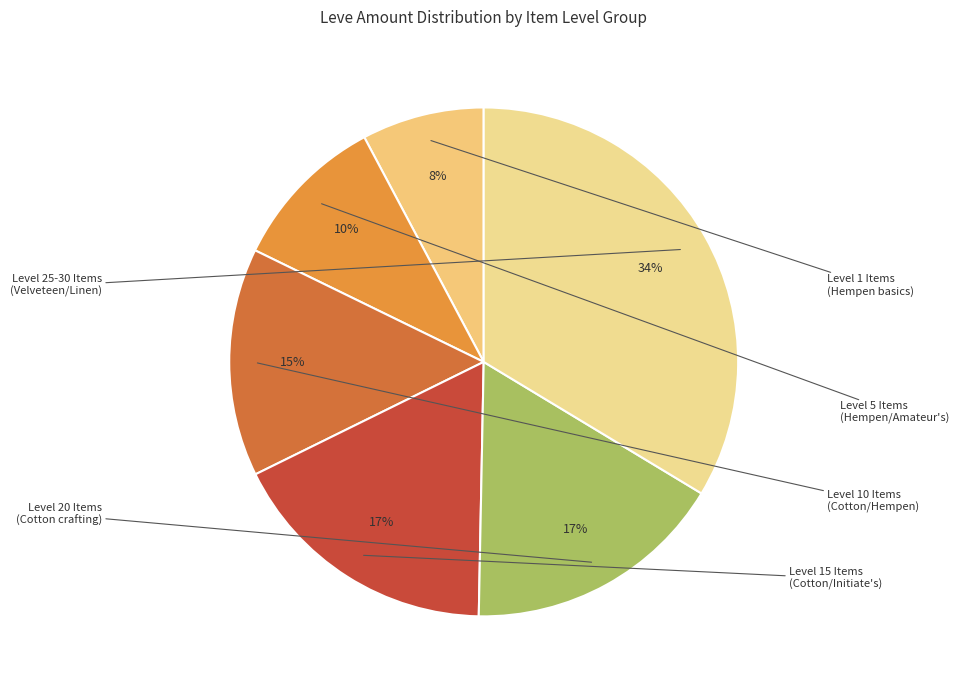

To the nearest percent, what is the average slice percentage?

17%